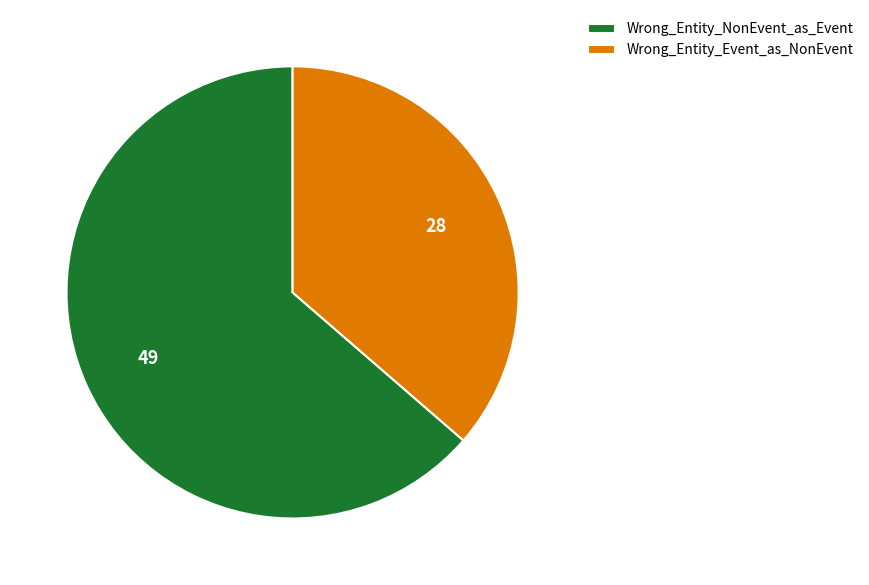

Rank the categories by value from lowest to highest.

Wrong_Entity_Event_as_NonEvent, Wrong_Entity_NonEvent_as_Event